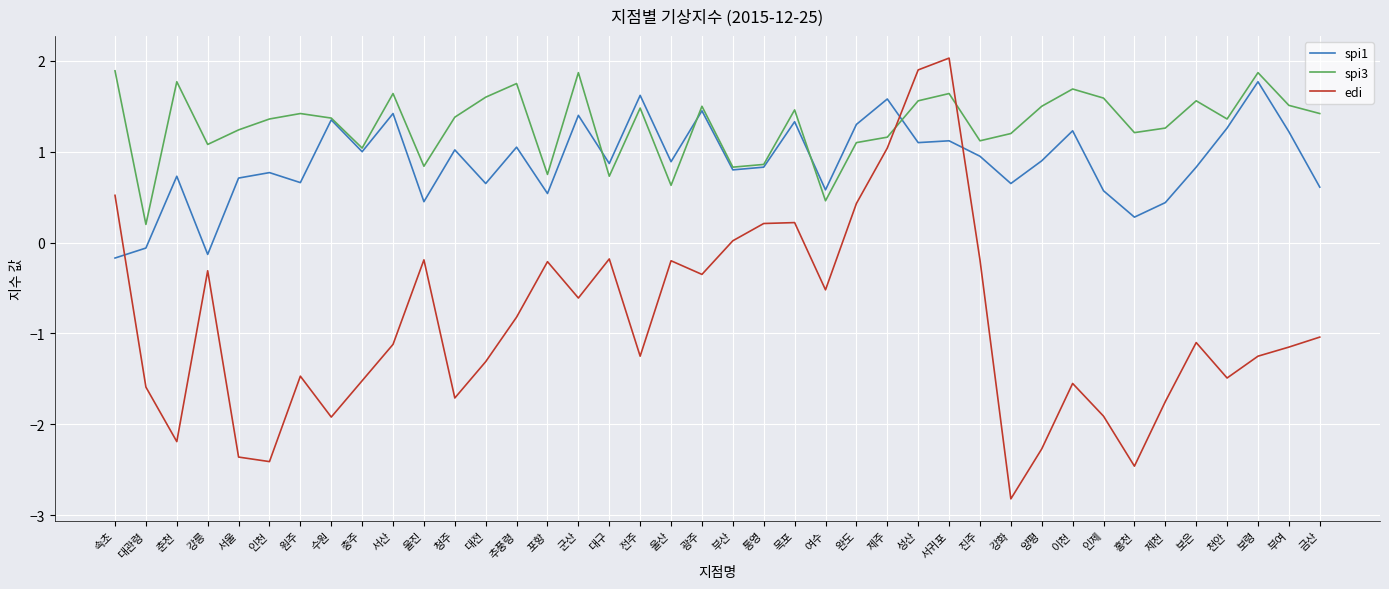

Is it true that edi equals -0.6 at 군산?

True